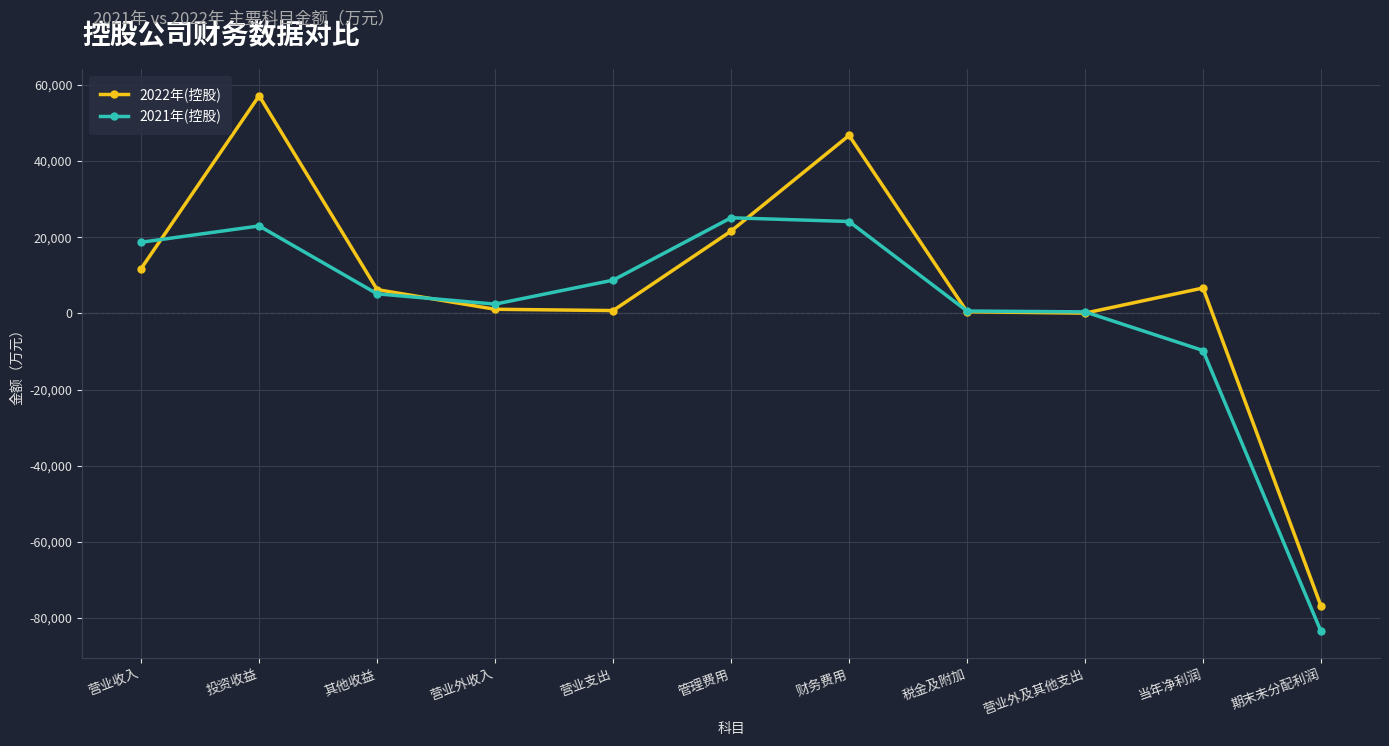

List the series in order of their overall mean, highest first.

2022年(控股), 2021年(控股)